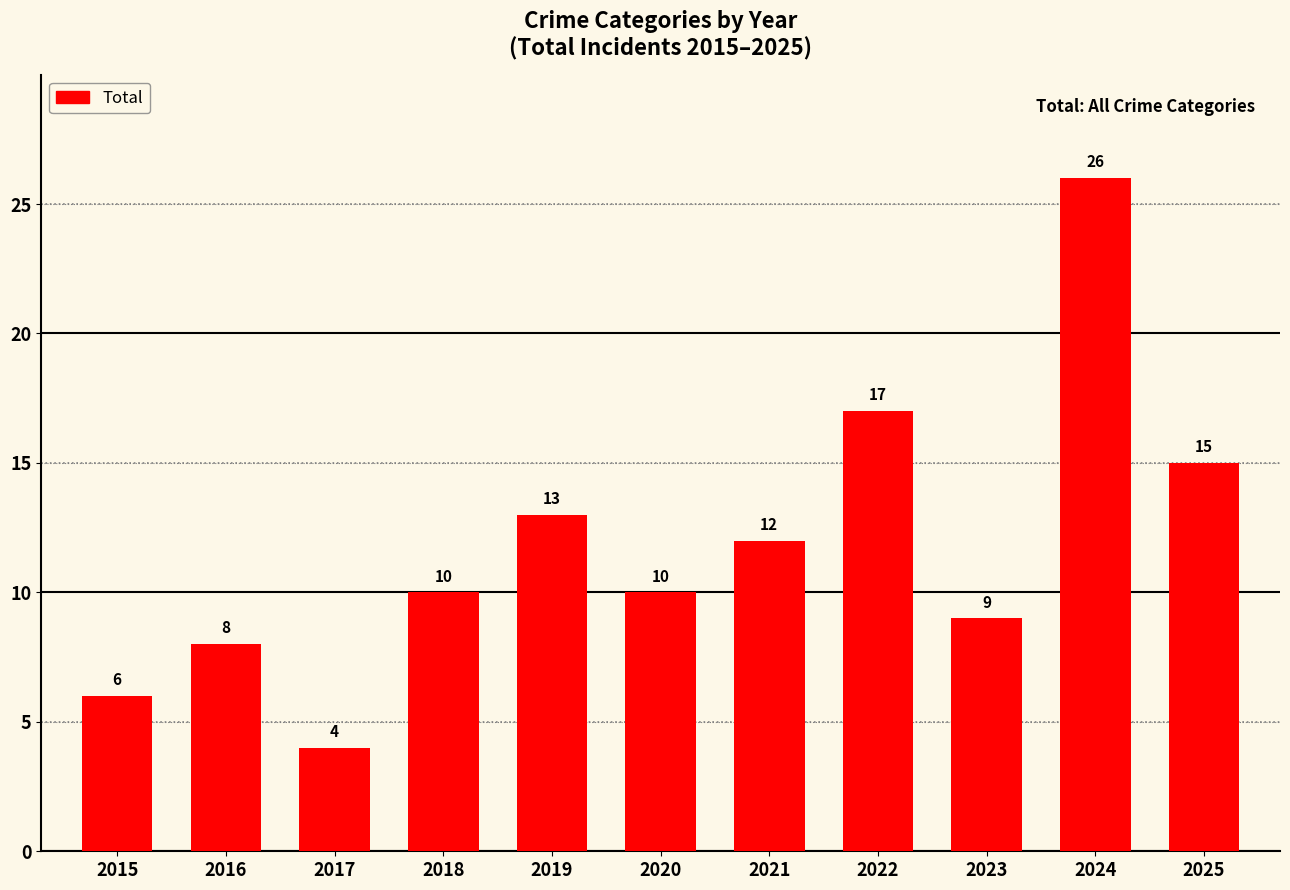

Reading left to right, what are all the values shown in this chart?

6	8	4	10	13	10	12	17	9	26	15